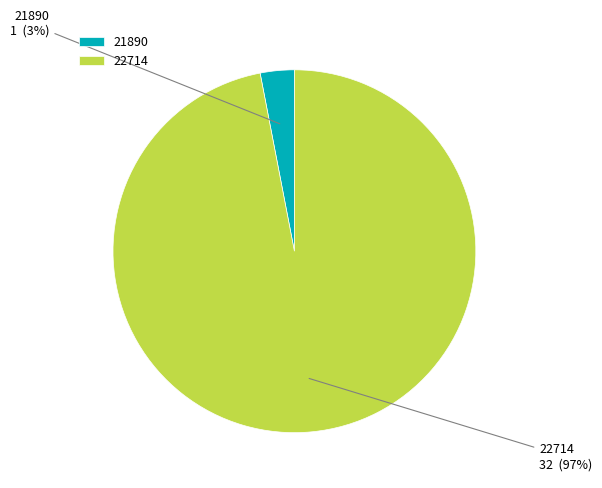

Between 21890 and 22714, which is larger?

22714